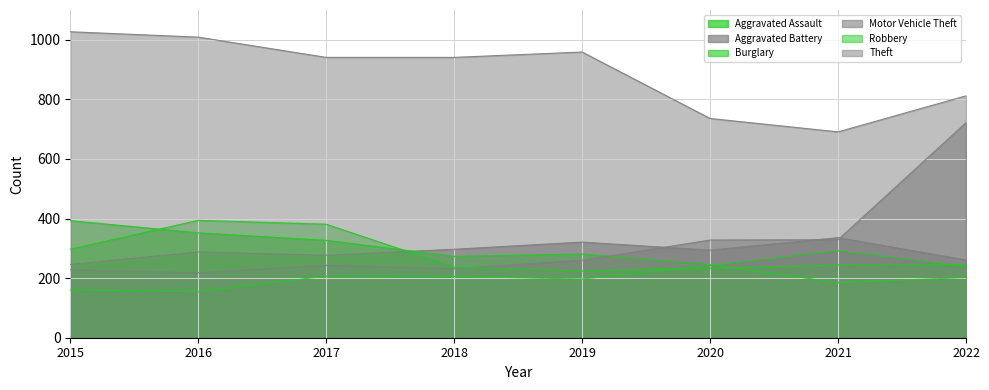

What is the value of the Aggravated Assault point at the 5th from the left?

197